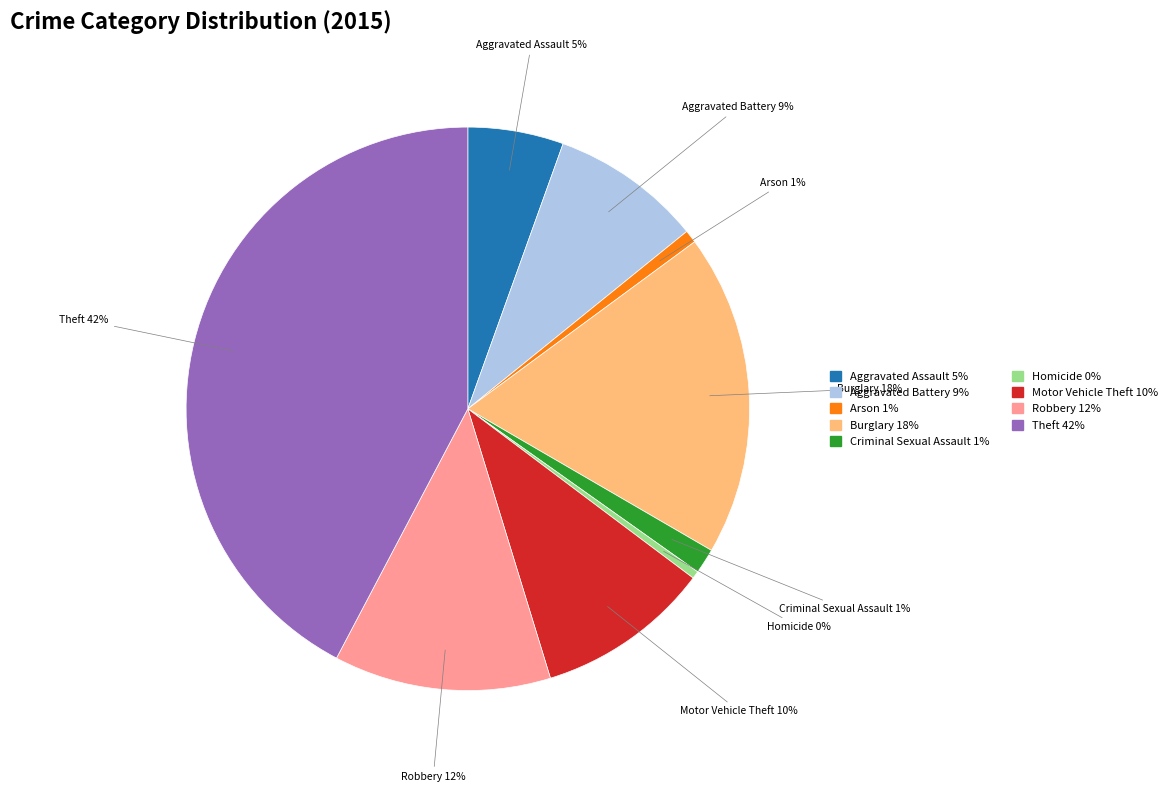

How many slices are in this pie chart?

9